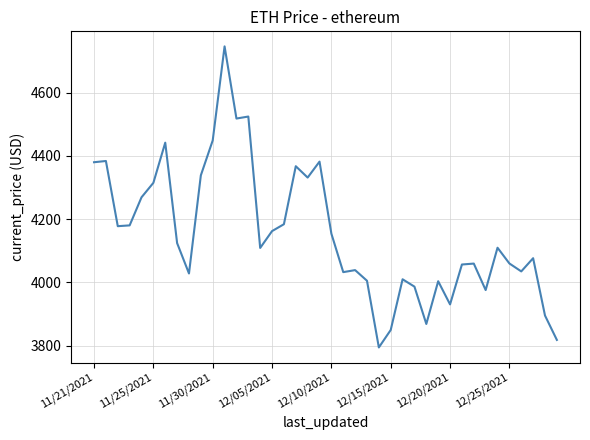

What is the smallest value displayed?

3794.3